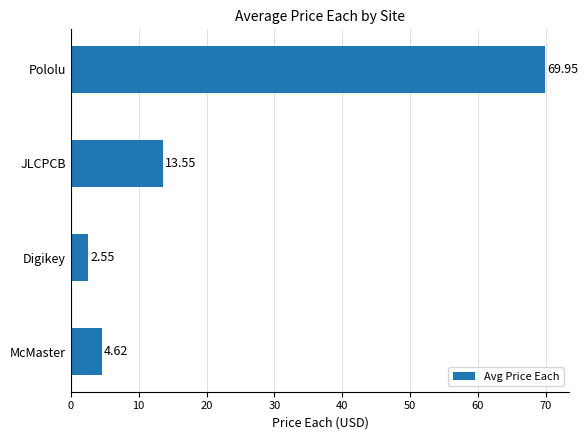

What is the difference between the maximum and minimum values?

67.4